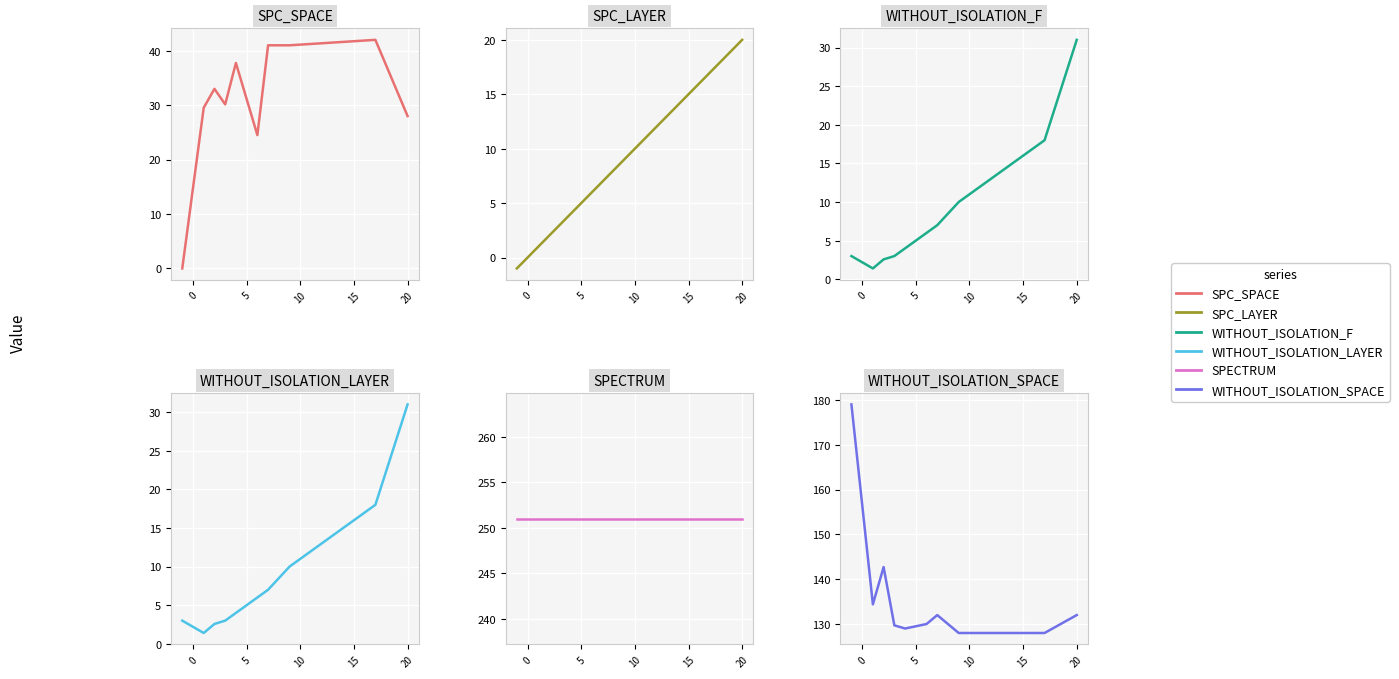

What is the difference between the second highest and minimum values in the WITHOUT_ISOLATION_LAYER series?

16.6